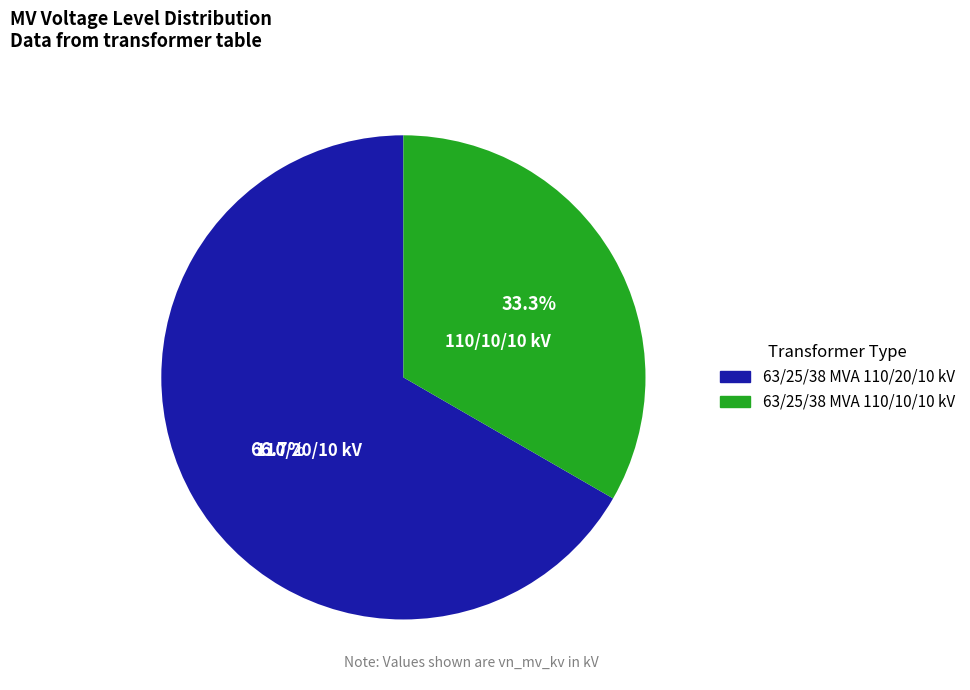

Which slice represents more than half of the pie?

63/25/38 MVA 110/20/10 kV